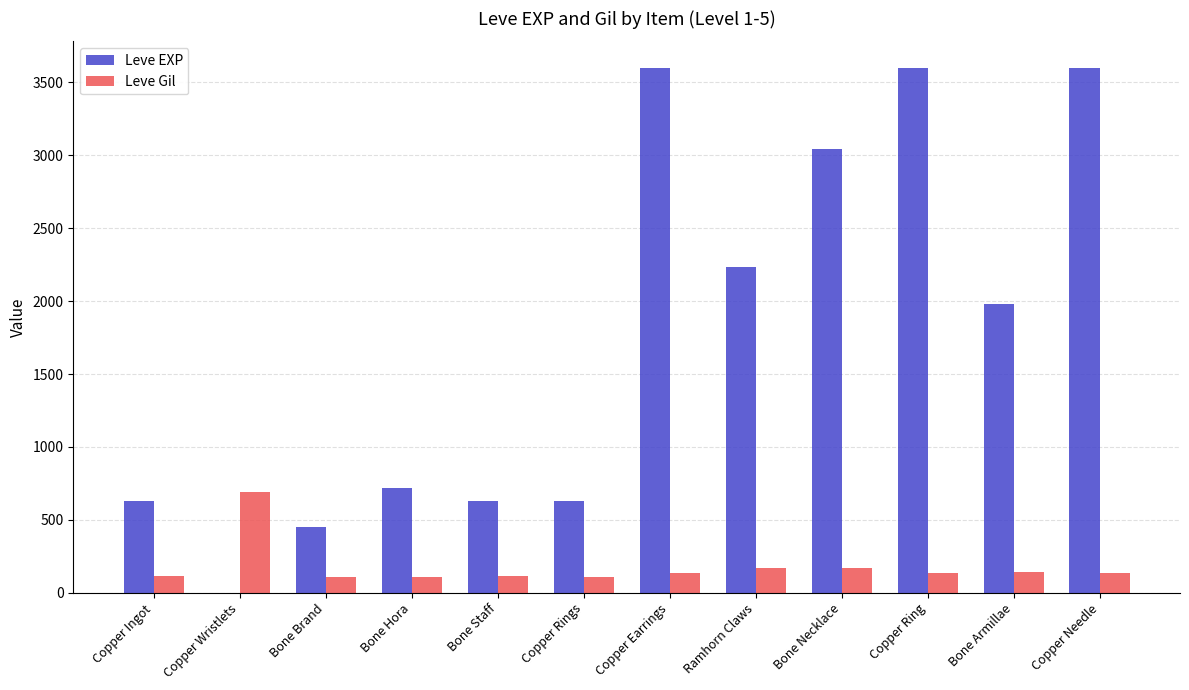

How many groups of bars are there?

12